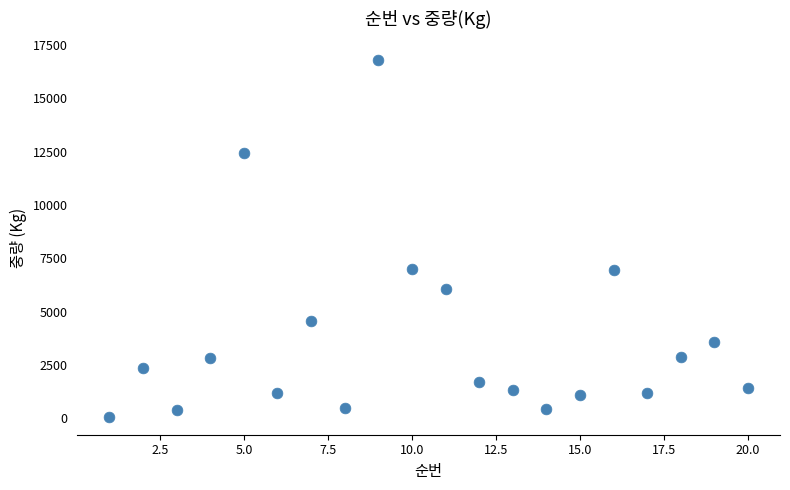

What is the range of Y values (max minus min)?

16750